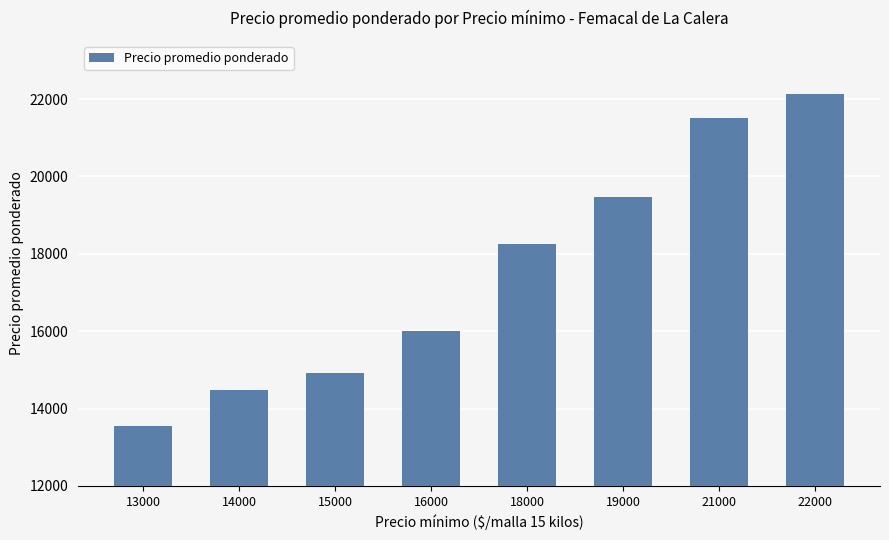

How many data points does each series have?

8